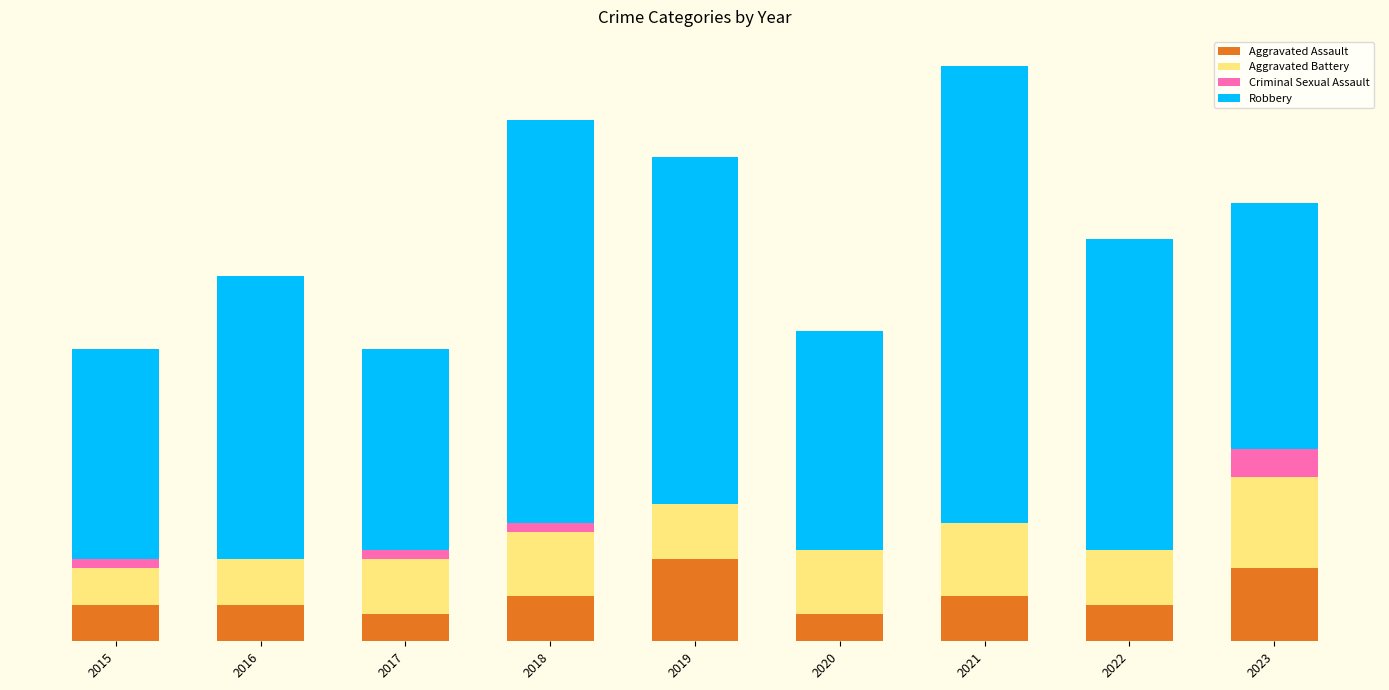

What is the sum of the Criminal Sexual Assault values at 2018 and 2019?

1